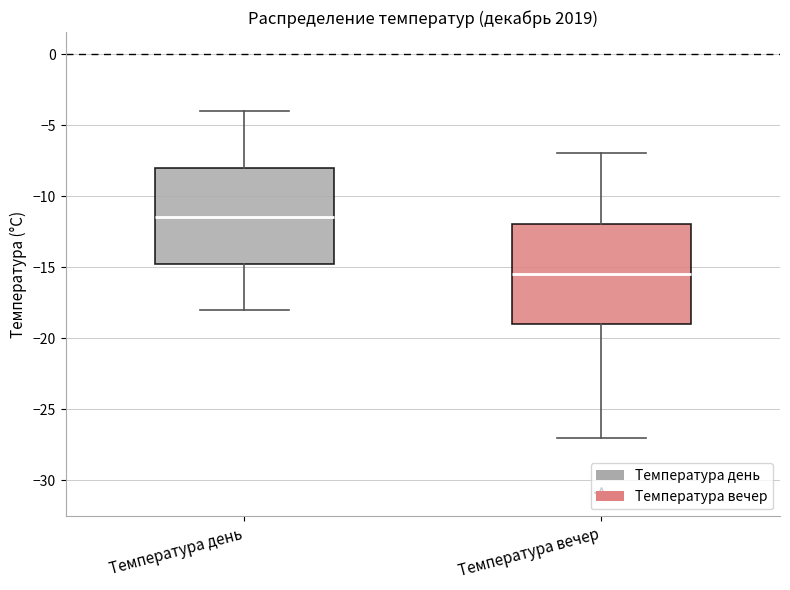

Reading left to right, read every box against the y-axis: the position of its median line, the range the box covers, and the ends of its whiskers. The values are not printed on the chart, so give them approximately, as read against the axis.

Температура день: median -11.5, box -14.5 to -8.0, whiskers -18.0 to -4.0
Температура вечер: median -15.5, box -19.0 to -12.0, whiskers -27.0 to -7.0